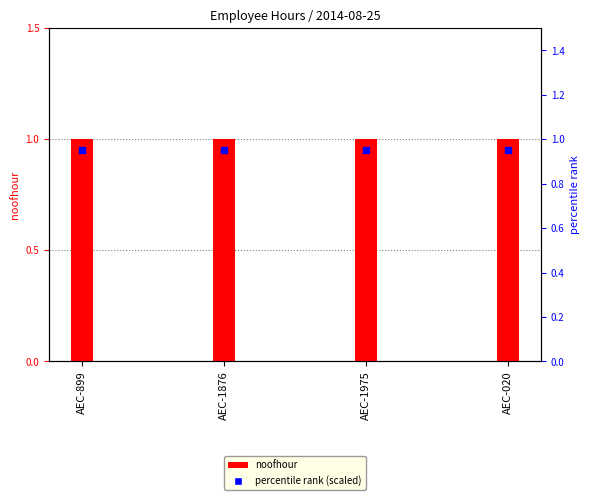

Which series has the largest total across all categories?

noofhour